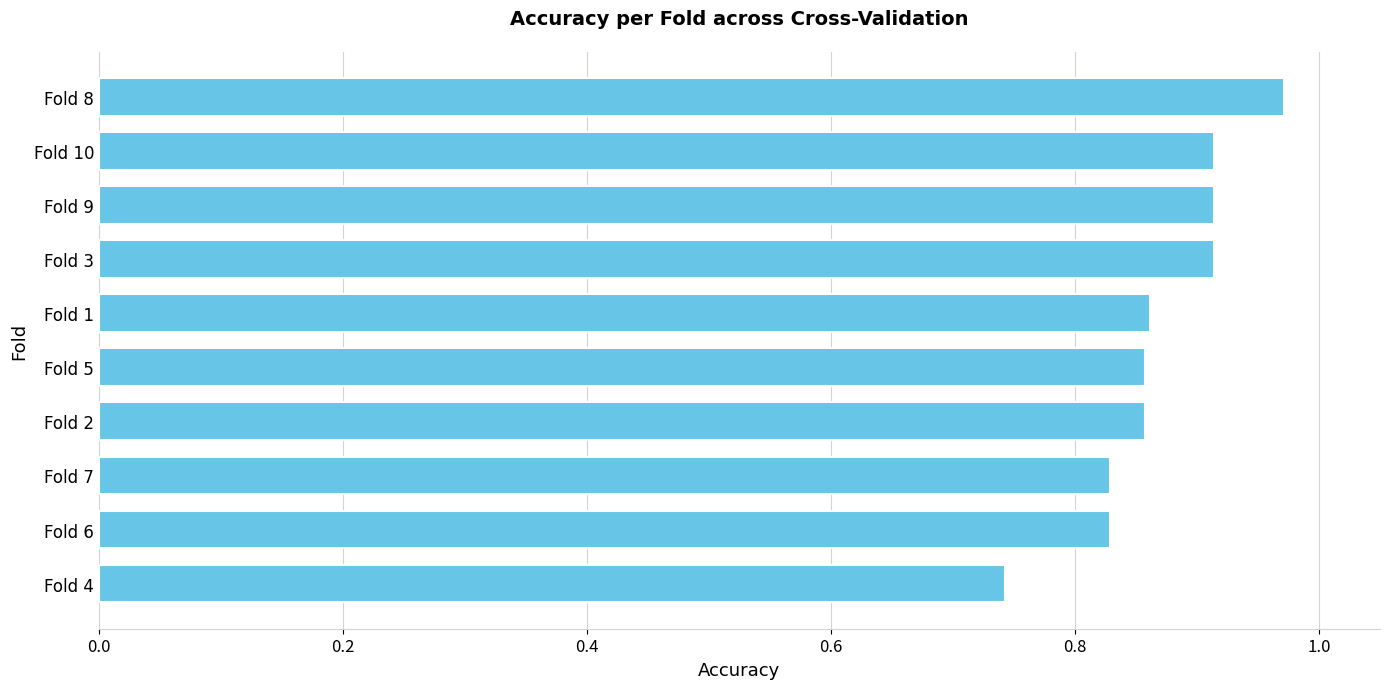

Count the number of data series in this chart.

1